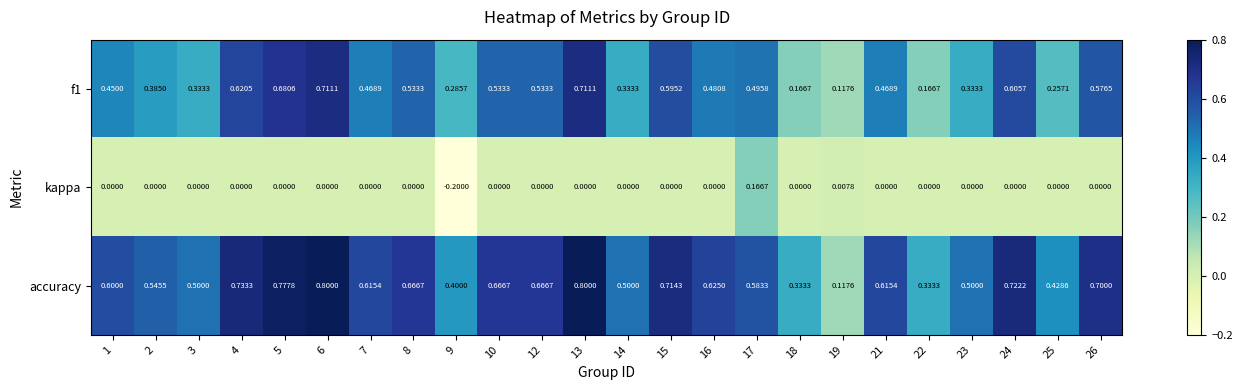

Which series changed the most between 14 and 18?

accuracy